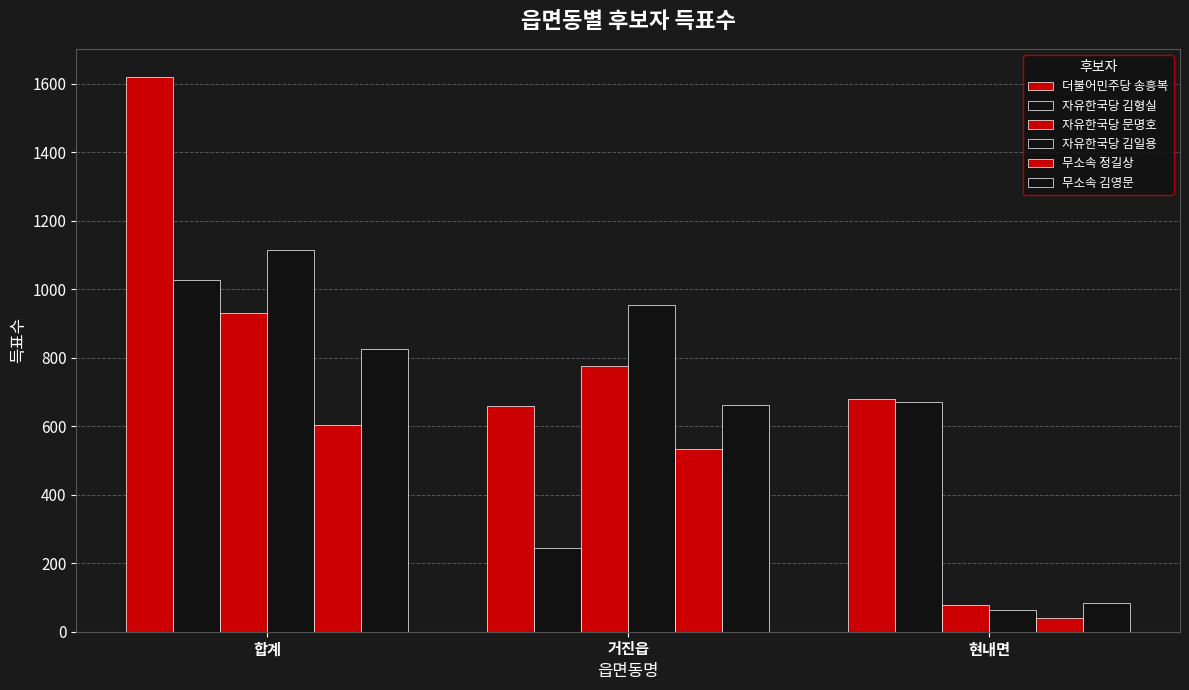

Which series has the largest total across all categories?

더불어민주당 송흥복